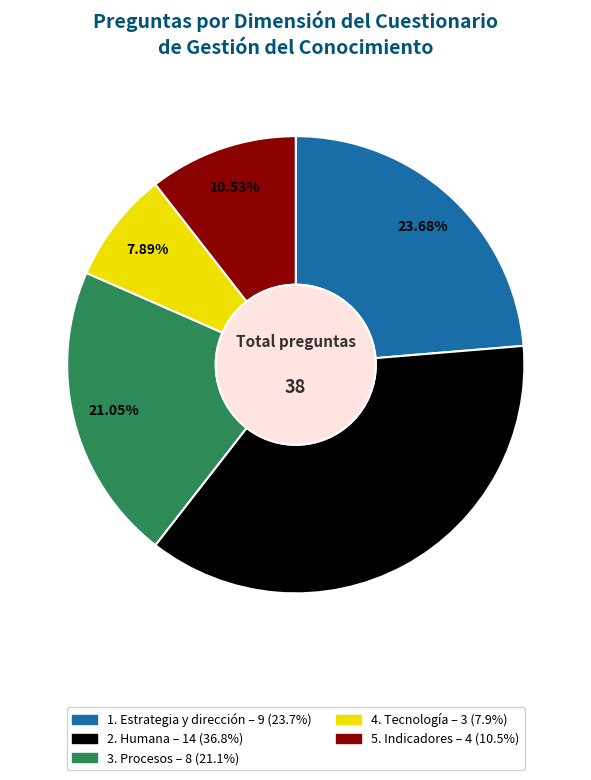

True or false: 3. Procesos accounts for 28% of the total.

False